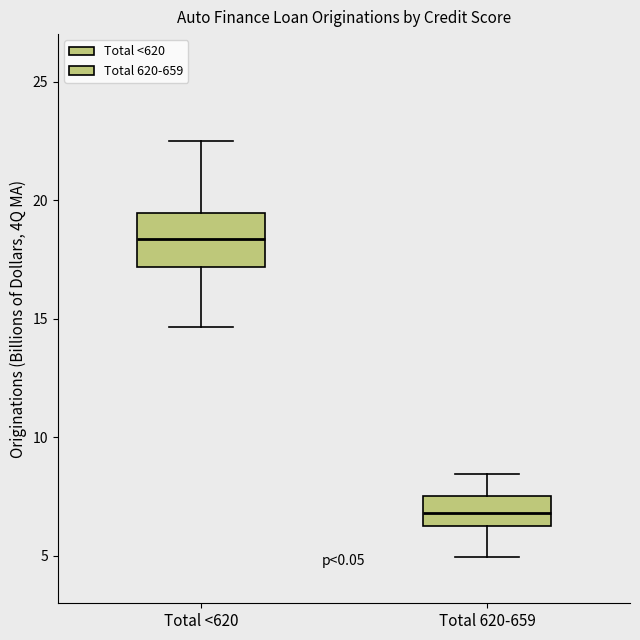

Reading left to right, transcribe this box plot: for each box, give where its median line is, the range the box spans, and where its two whiskers end, as read against the y-axis. The values are not printed on the chart, so give them approximately, as read against the axis.

Total <620: median 18.5, box 17.0 to 19.5, whiskers 14.5 to 22.5
Total 620-659: median 7.0, box 6.0 to 7.5, whiskers 5.0 to 8.5